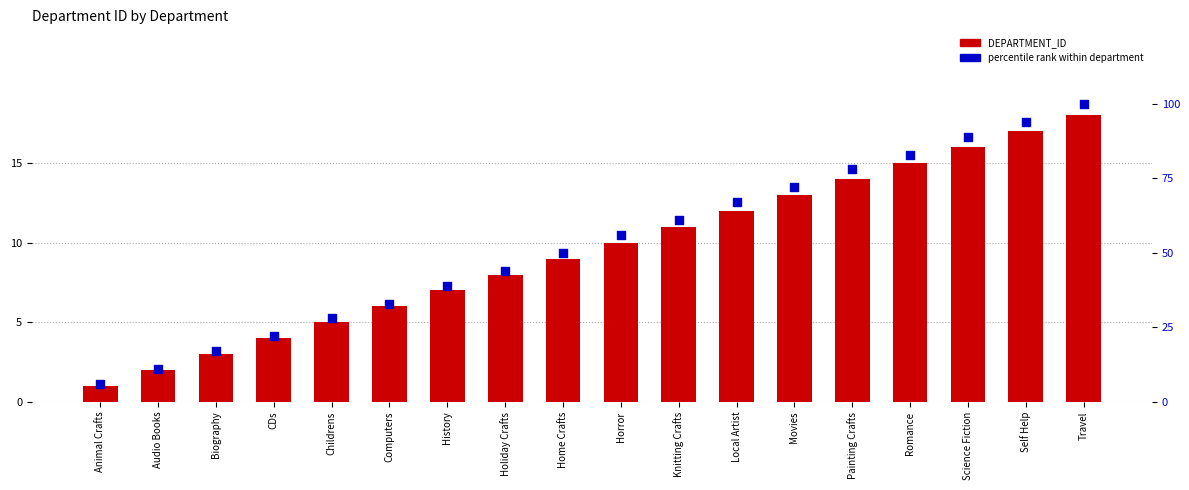

At how many categories does at least one series exceed 15?

16